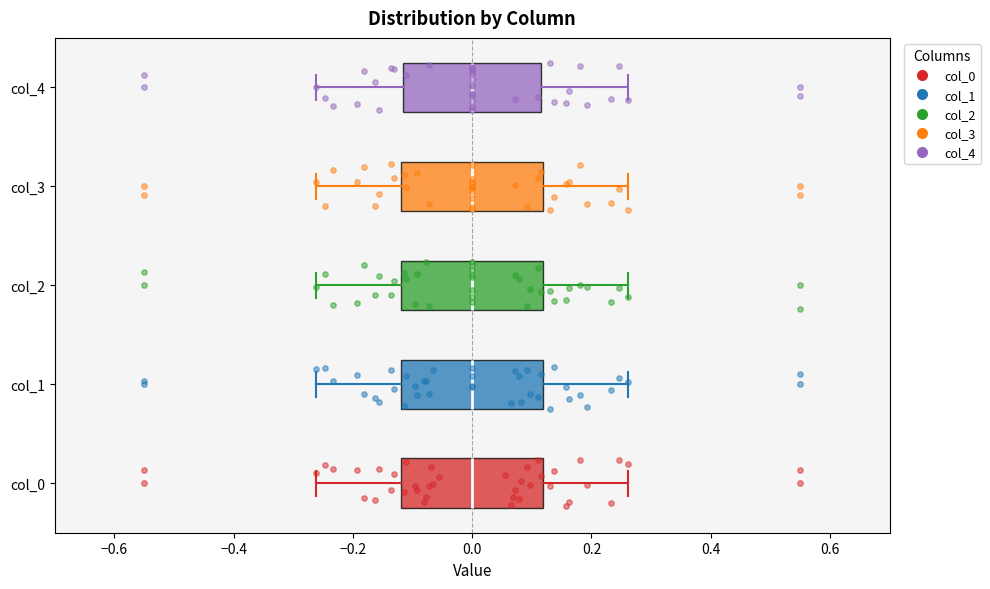

Reading bottom to top, transcribe this box plot: for each box, give where its median line is, the range the box spans, and where its two whiskers end, as read against the x-axis. The values are not printed on the chart, so give them approximately, as read against the axis.

col_0: median 0.00, box -0.12 to 0.12, whiskers -0.26 to 0.26
col_1: median 0.00, box -0.12 to 0.12, whiskers -0.26 to 0.26
col_2: median 0.00, box -0.12 to 0.12, whiskers -0.26 to 0.26
col_3: median 0.00, box -0.12 to 0.12, whiskers -0.26 to 0.26
col_4: median 0.00, box -0.12 to 0.12, whiskers -0.26 to 0.26